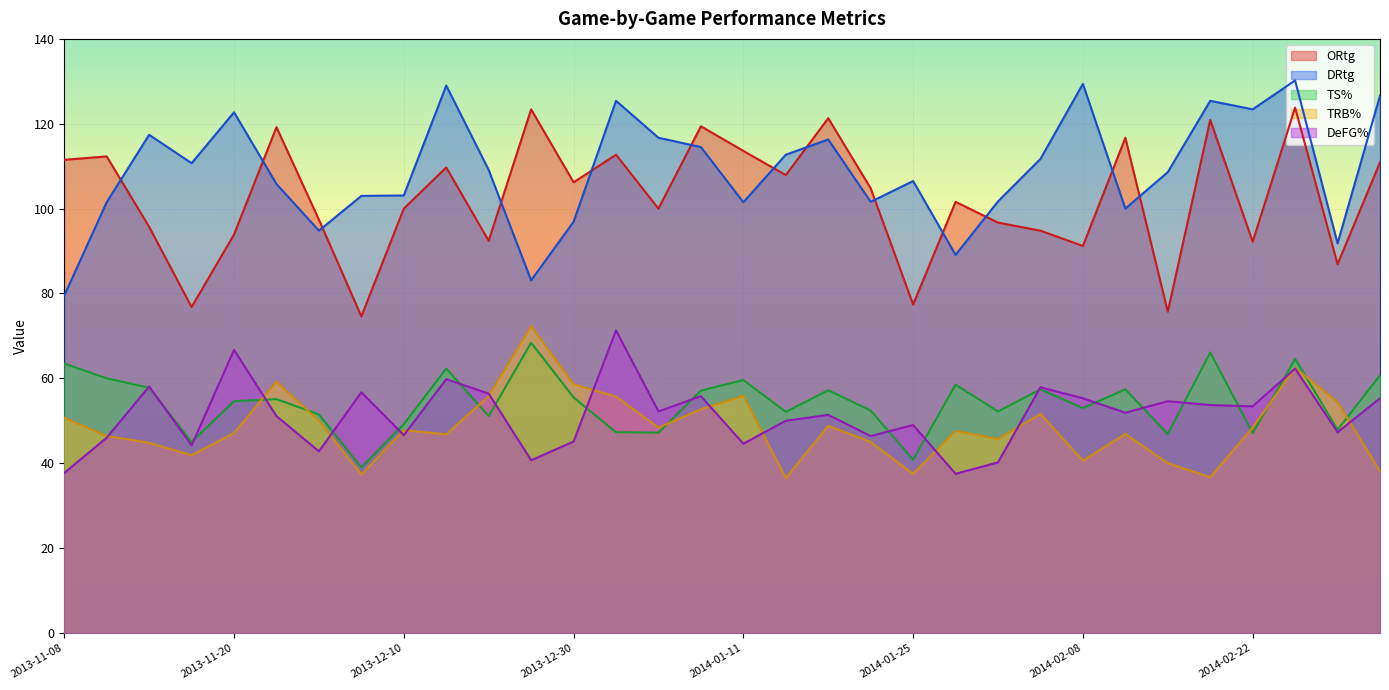

What position from the left is 2014-03-05?

32